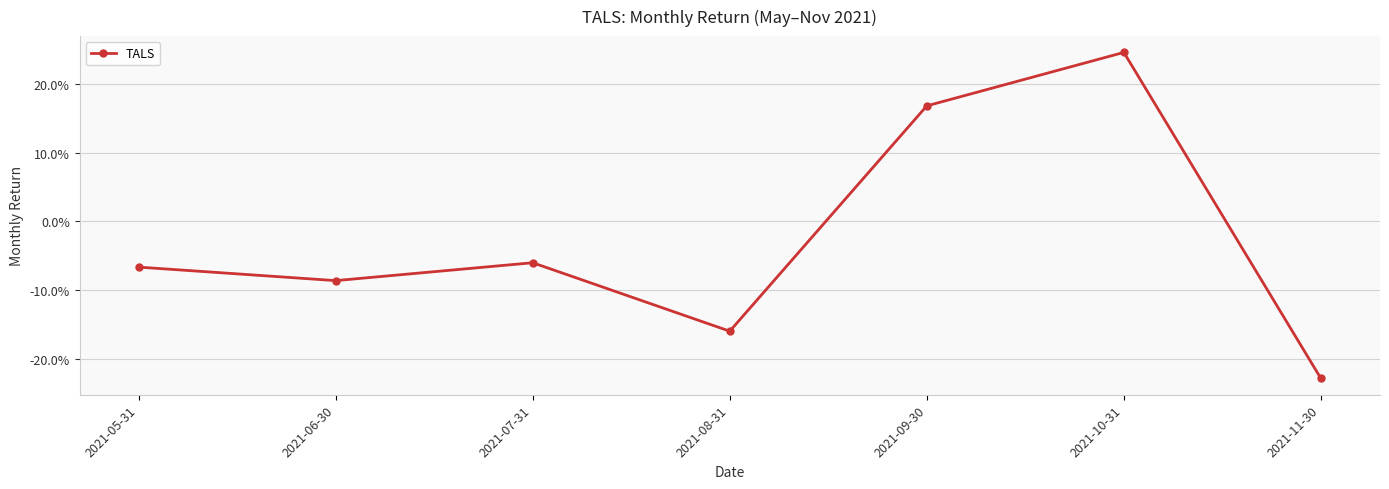

Which category has the lowest value across all series?

2021-11-30